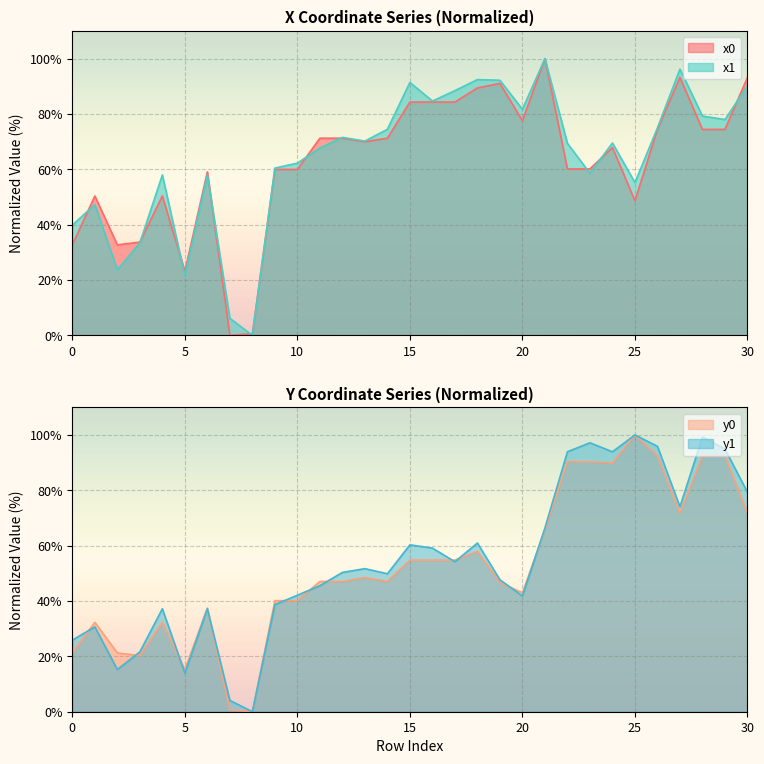

Is it true that x0 equals 60.0 at 9?

True